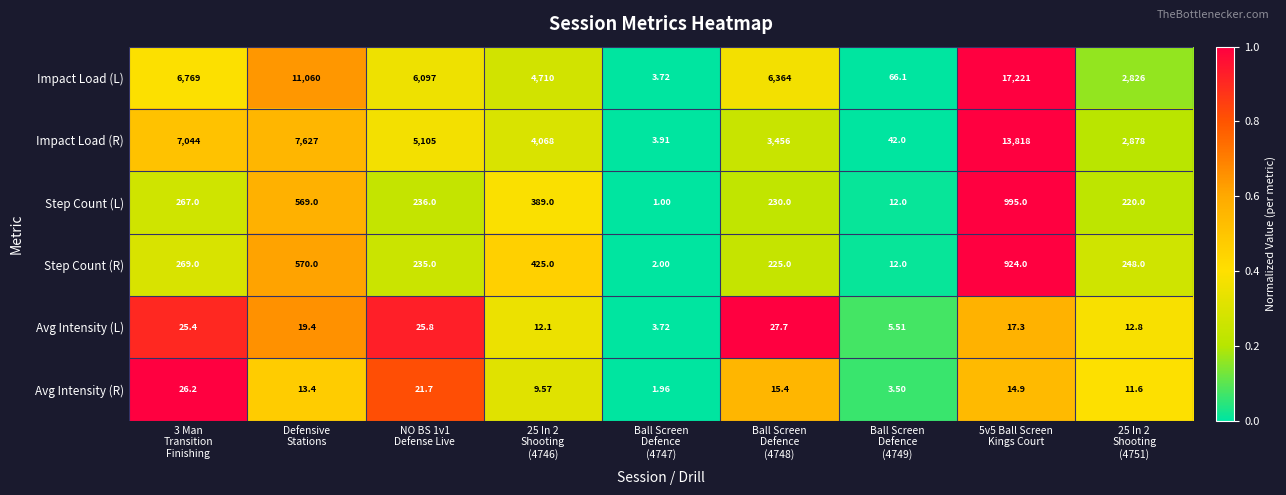

Which series has the largest range (max minus min)?

Impact Load (L)